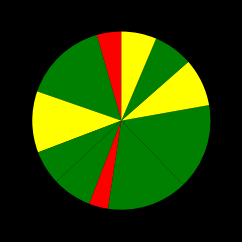

Rank the categories by value from lowest to highest.

Environmental Science, Mathematics, Chemistry, Biomedical Engineering, Biology, Chemical Engineering, Civil Engineering, Physics, Mechanical Engineering, Computer Science, Electrical Engineering